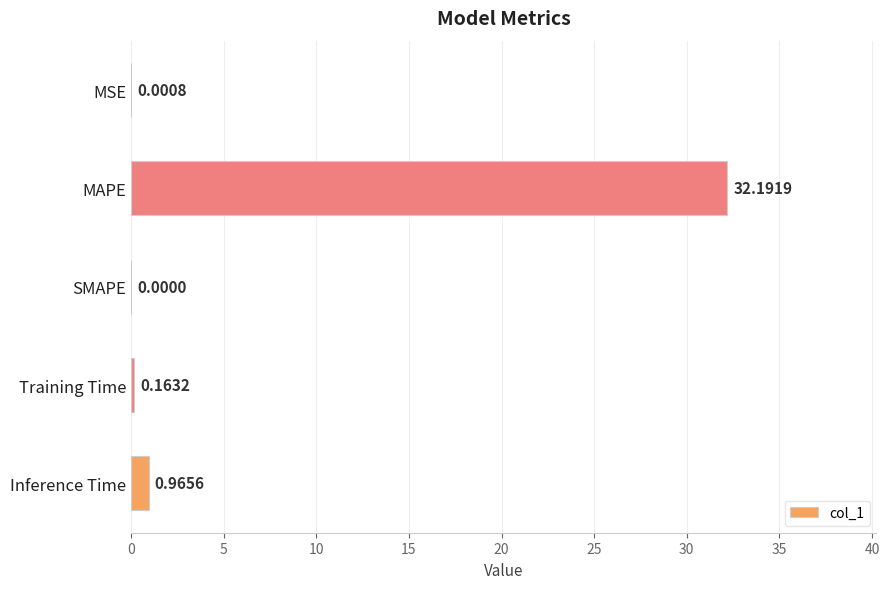

What is the change in value from SMAPE to Inference Time?

+1.0